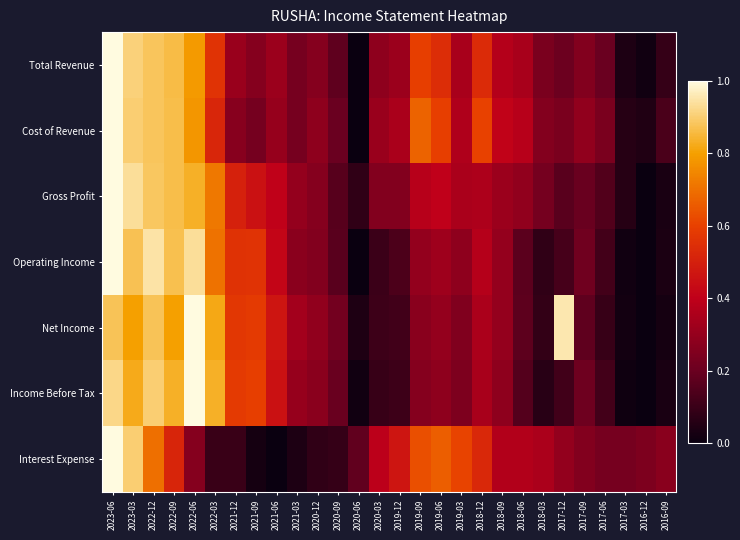

Reading left to right, extract all data points from this chart.

Total Revenue: 2023-06=1.0	2023-03=0.9	2022-12=0.9	2022-09=0.9	2022-06=0.8	2022-03=0.6	2021-12=0.3	2021-09=0.3	2021-06=0.3	2021-03=0.2	2020-12=0.3	2020-09=0.2	2020-06=0.0	2020-03=0.3	2019-12=0.3	2019-09=0.6	2019-06=0.5	2019-03=0.3	2018-12=0.5	2018-09=0.4	2018-06=0.3	2018-03=0.2	2017-12=0.2	2017-09=0.3	2017-06=0.2	2017-03=0.0	2016-12=0.0	2016-09=0.1
Cost of Revenue: 2023-06=1.0	2023-03=0.9	2022-12=0.9	2022-09=0.9	2022-06=0.8	2022-03=0.5	2021-12=0.3	2021-09=0.2	2021-06=0.3	2021-03=0.2	2020-12=0.3	2020-09=0.2	2020-06=0.0	2020-03=0.3	2019-12=0.4	2019-09=0.7	2019-06=0.6	2019-03=0.4	2018-12=0.6	2018-09=0.4	2018-06=0.4	2018-03=0.3	2017-12=0.2	2017-09=0.3	2017-06=0.2	2017-03=0.1	2016-12=0.0	2016-09=0.1
Gross Profit: 2023-06=1.0	2023-03=0.9	2022-12=0.9	2022-09=0.9	2022-06=0.8	2022-03=0.7	2021-12=0.5	2021-09=0.5	2021-06=0.4	2021-03=0.3	2020-12=0.3	2020-09=0.2	2020-06=0.1	2020-03=0.3	2019-12=0.3	2019-09=0.4	2019-06=0.4	2019-03=0.3	2018-12=0.4	2018-09=0.3	2018-06=0.3	2018-03=0.2	2017-12=0.2	2017-09=0.2	2017-06=0.1	2017-03=0.1	2016-12=0.0	2016-09=0.0
Operating Income: 2023-06=1.0	2023-03=0.9	2022-12=0.9	2022-09=0.9	2022-06=0.9	2022-03=0.7	2021-12=0.6	2021-09=0.6	2021-06=0.4	2021-03=0.3	2020-12=0.3	2020-09=0.2	2020-06=0.0	2020-03=0.1	2019-12=0.1	2019-09=0.3	2019-06=0.3	2019-03=0.3	2018-12=0.4	2018-09=0.3	2018-06=0.2	2018-03=0.1	2017-12=0.1	2017-09=0.2	2017-06=0.1	2017-03=0.0	2016-12=0.0	2016-09=0.0
Net Income: 2023-06=0.9	2023-03=0.8	2022-12=0.9	2022-09=0.8	2022-06=1.0	2022-03=0.8	2021-12=0.6	2021-09=0.6	2021-06=0.5	2021-03=0.3	2020-12=0.3	2020-09=0.2	2020-06=0.0	2020-03=0.1	2019-12=0.1	2019-09=0.3	2019-06=0.3	2019-03=0.3	2018-12=0.4	2018-09=0.3	2018-06=0.2	2018-03=0.1	2017-12=1.0	2017-09=0.2	2017-06=0.1	2017-03=0.0	2016-12=0.0	2016-09=0.0
Income Before Tax: 2023-06=0.9	2023-03=0.8	2022-12=0.9	2022-09=0.8	2022-06=1.0	2022-03=0.8	2021-12=0.6	2021-09=0.6	2021-06=0.5	2021-03=0.3	2020-12=0.3	2020-09=0.2	2020-06=0.0	2020-03=0.1	2019-12=0.1	2019-09=0.3	2019-06=0.3	2019-03=0.2	2018-12=0.3	2018-09=0.3	2018-06=0.2	2018-03=0.1	2017-12=0.1	2017-09=0.2	2017-06=0.1	2017-03=0.0	2016-12=0.0	2016-09=0.0
Interest Expense: 2023-06=1.0	2023-03=0.9	2022-12=0.7	2022-09=0.5	2022-06=0.3	2022-03=0.1	2021-12=0.1	2021-09=0.0	2021-06=0.0	2021-03=0.0	2020-12=0.1	2020-09=0.1	2020-06=0.2	2020-03=0.4	2019-12=0.5	2019-09=0.6	2019-06=0.7	2019-03=0.6	2018-12=0.5	2018-09=0.4	2018-06=0.4	2018-03=0.4	2017-12=0.3	2017-09=0.3	2017-06=0.2	2017-03=0.2	2016-12=0.2	2016-09=0.3